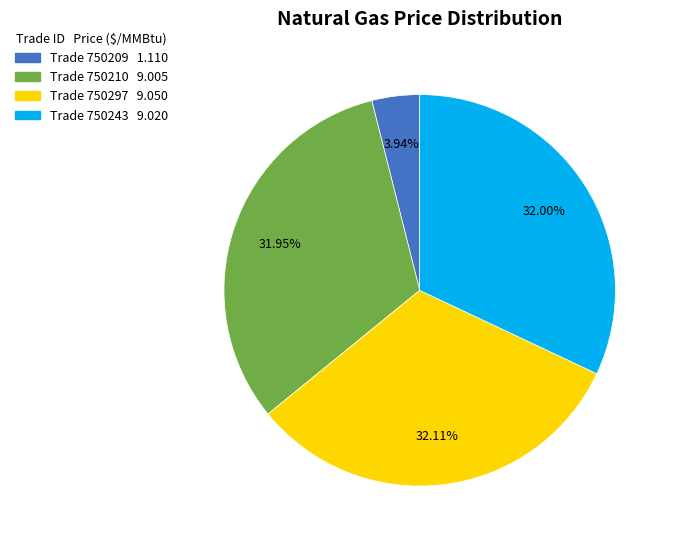

Is there any slice that represents more than half of the pie?

No